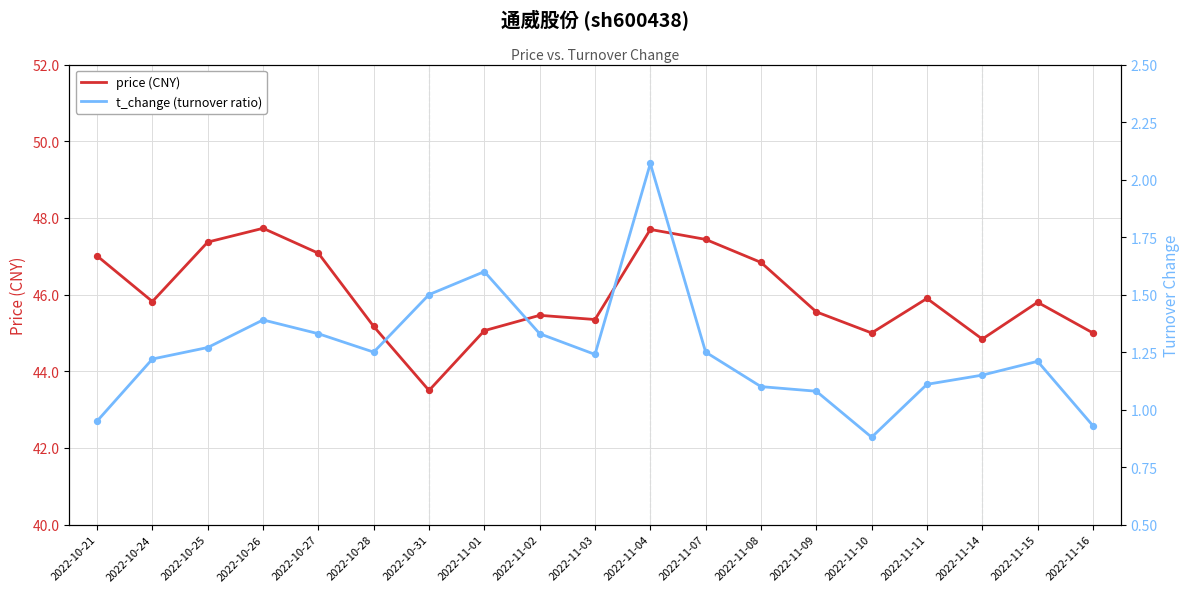

Is the value of t_change (turnover ratio) at 2022-10-27 greater than the value of price (CNY) at 2022-11-14?

No